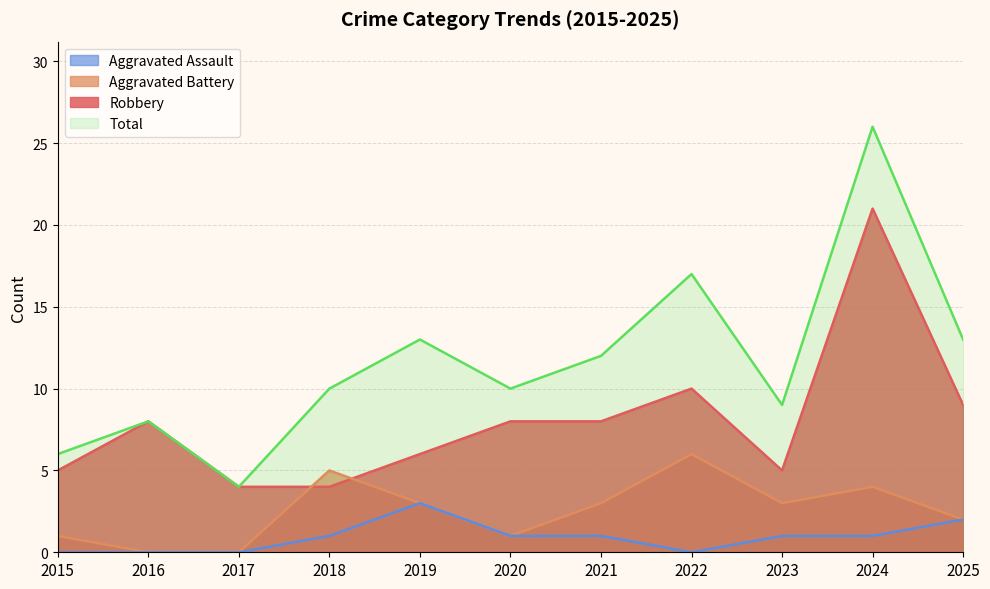

True or false: Total and Aggravated Assault intersect in this chart.

False